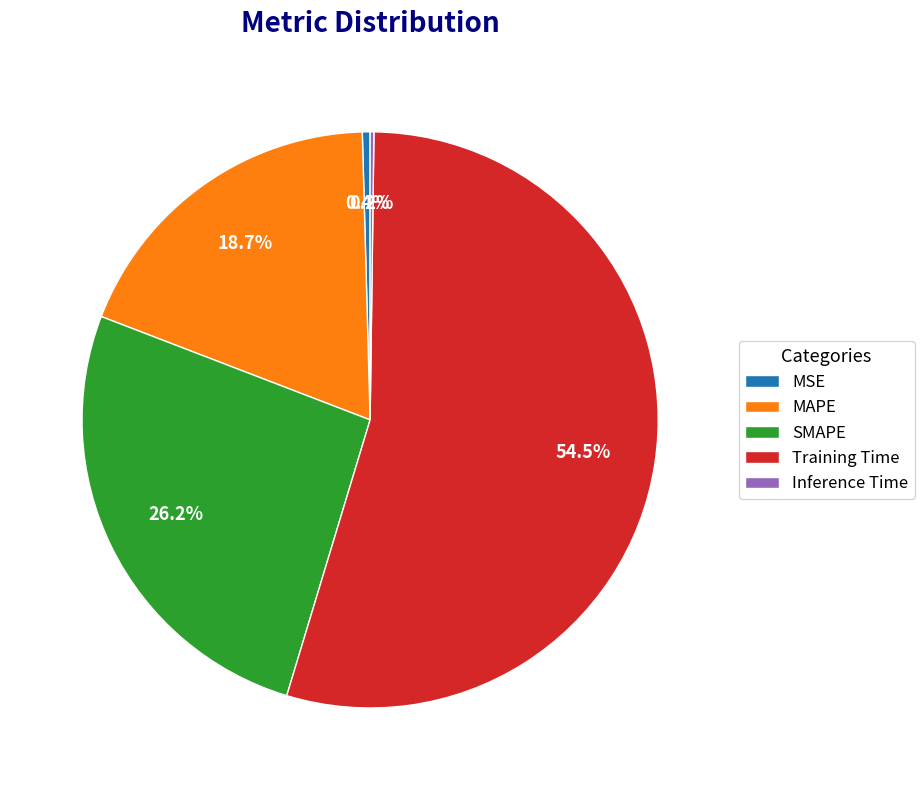

To the nearest percent, what is the difference between the largest and smallest slice percentages?

54%